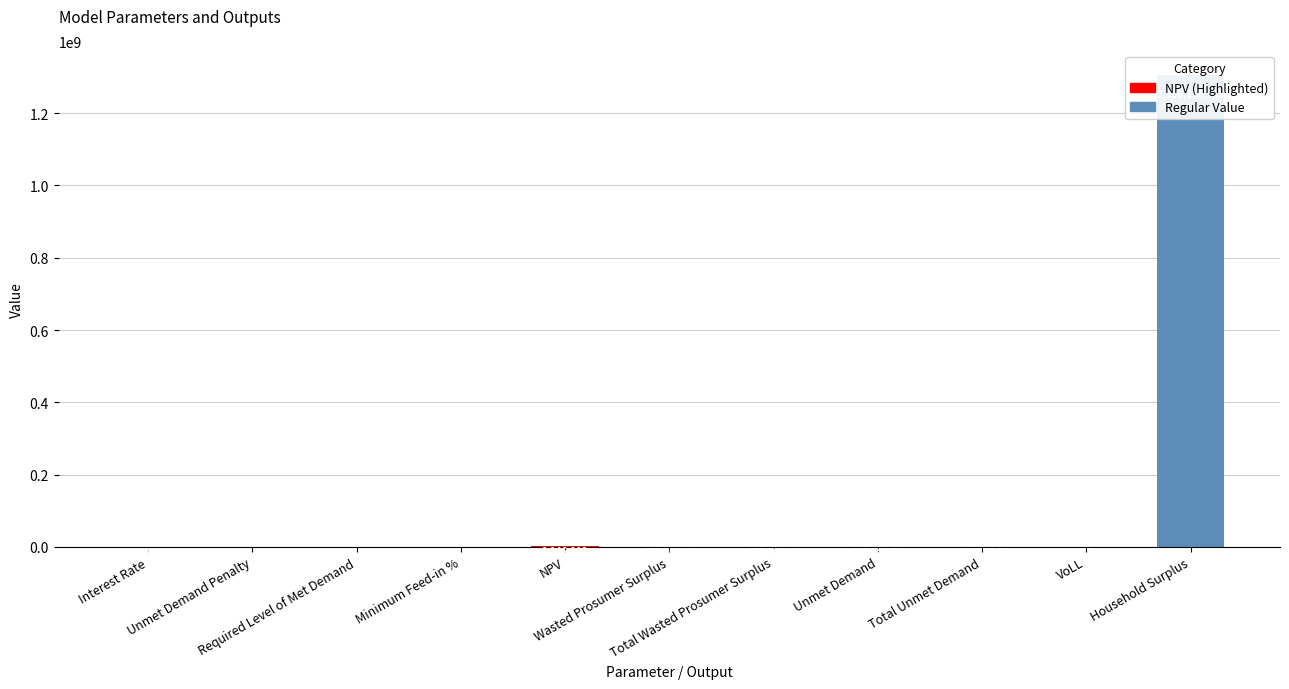

True or false: the data shows 173398.7 at Total Wasted Prosumer Surplus.

True